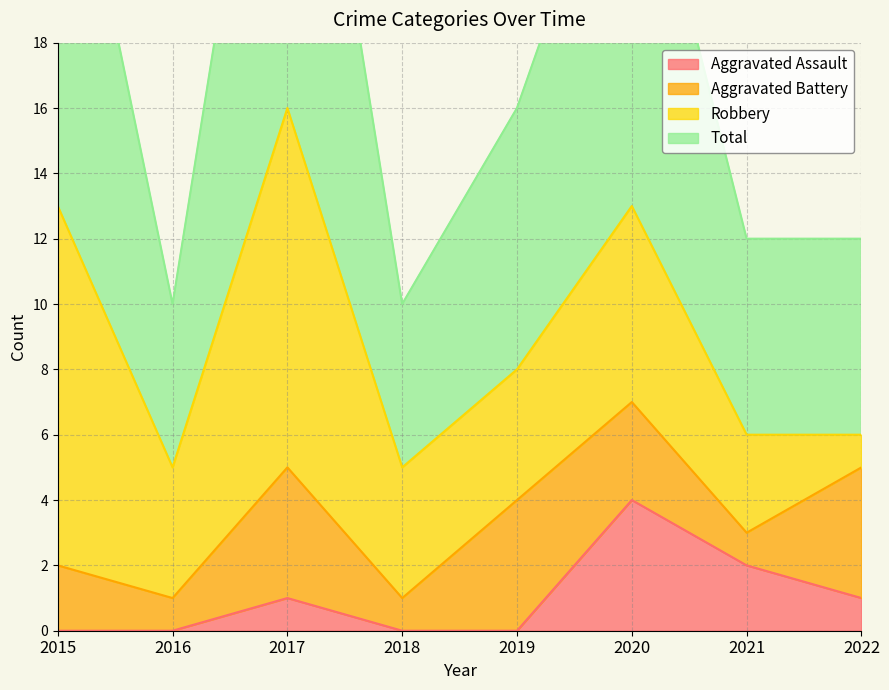

What is the difference between the highest and lowest values at 2021?

10